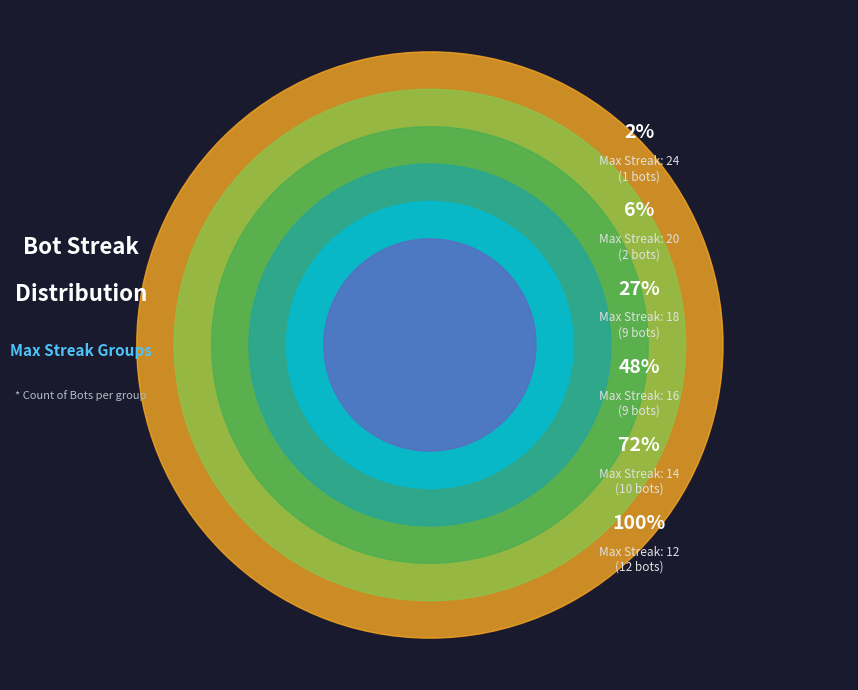

Which category has the biggest portion of the pie?

12